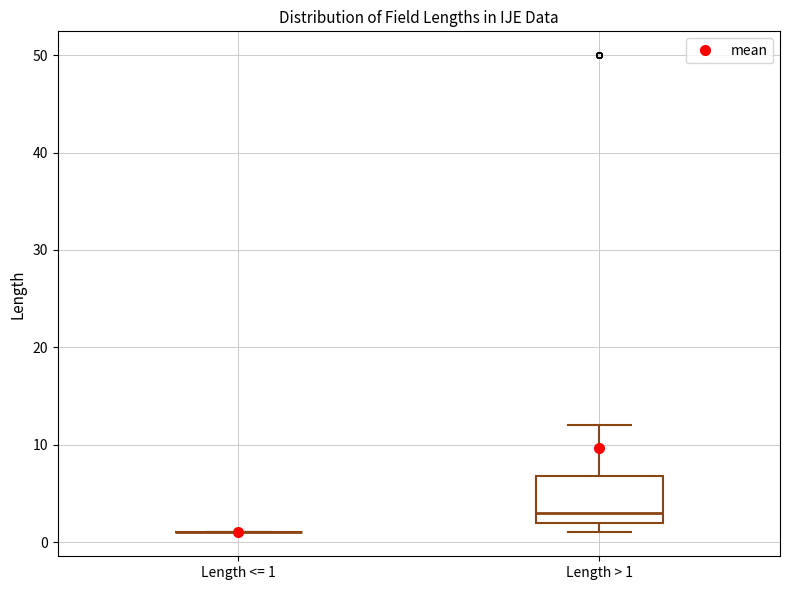

Reading left to right, read every box against the y-axis: the position of its median line, the range the box covers, and the ends of its whiskers. The values are not printed on the chart, so give them approximately, as read against the axis.

Length <= 1: box collapsed to a line at 1, whiskers 1 to 1
Length > 1: median 3, box 2 to 7, whiskers 1 to 12